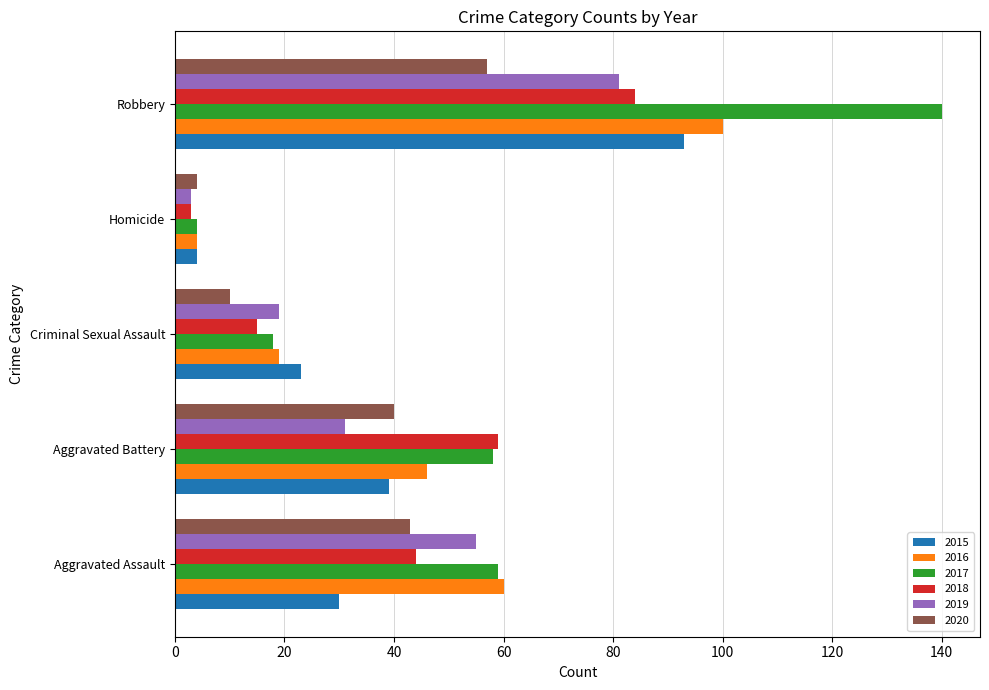

Read the 2015 value at Aggravated Battery.

39